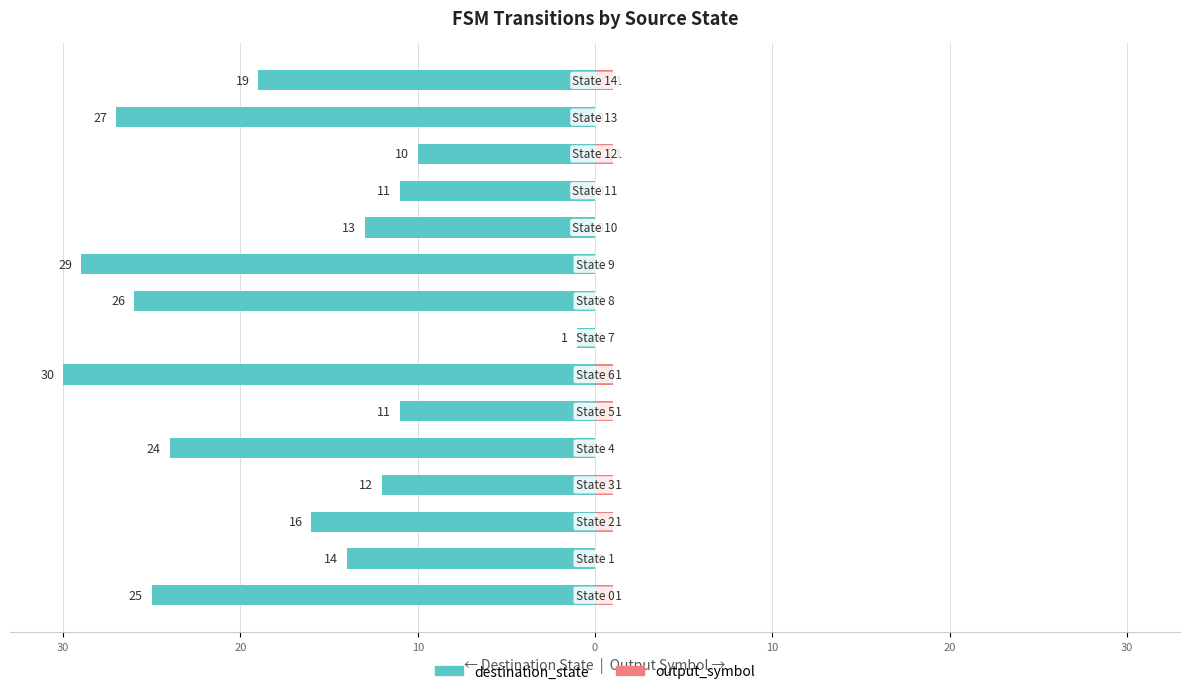

How many values in the destination_state series are below -16?

7